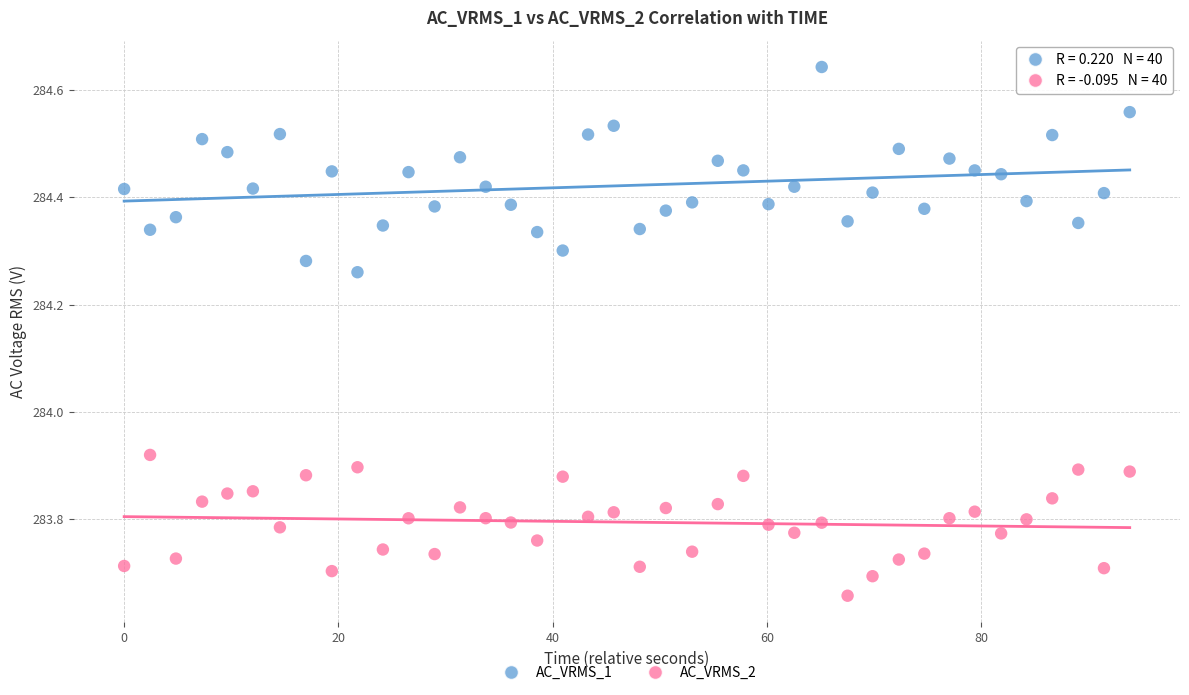

Which series contains the lowest Y value?

AC_VRMS_2